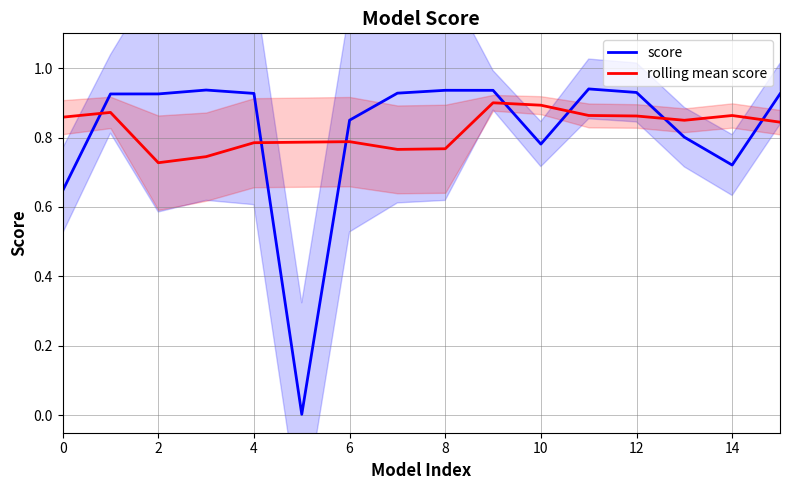

The value of score at 2 is 0.6. True or false?

False